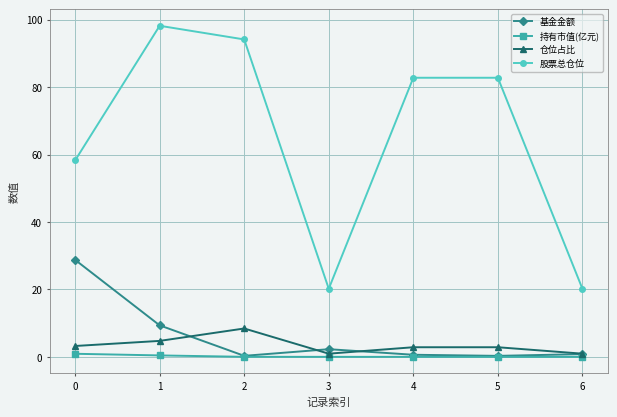

What is the average value of the 基金金额 series?

6.1